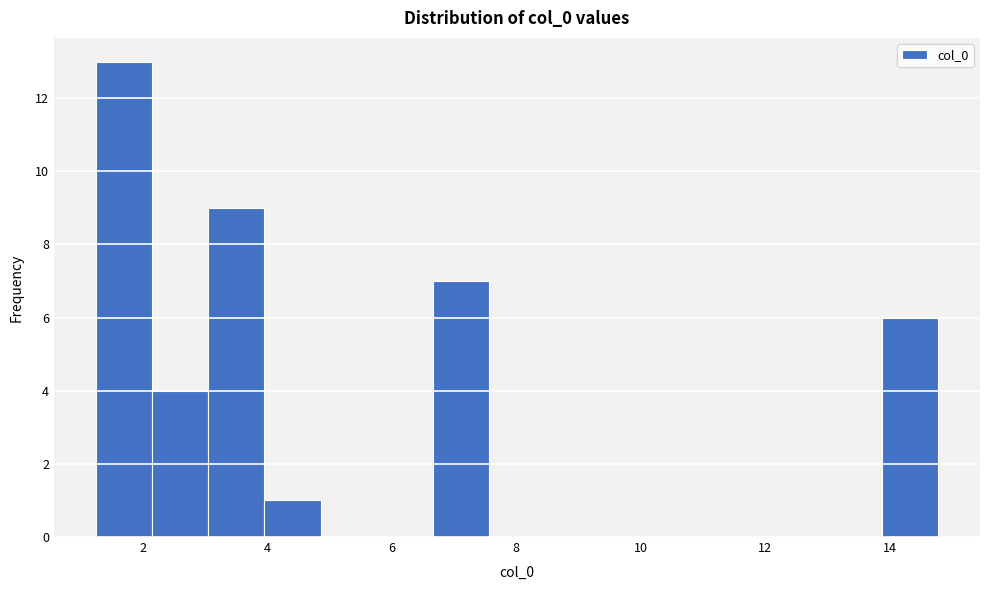

Reading left to right, transcribe this chart: for each bar, give the range it covers on the x-axis and its height. Neither the bar edges nor the heights are printed on the chart, so give them approximately, as read against the axes.

1.2 to 2.2: 13
2.2 to 3.0: 4
3.0 to 4.0: 9
4.0 to 4.8: 1
4.8 to 5.8: 0
5.8 to 6.6: 0
6.6 to 7.6: 7
7.6 to 8.4: 0
8.4 to 9.4: 0
9.4 to 10.2: 0
10.2 to 11.2: 0
11.2 to 12.0: 0
12.0 to 13.0: 0
13.0 to 13.8: 0
13.8 to 14.8: 6